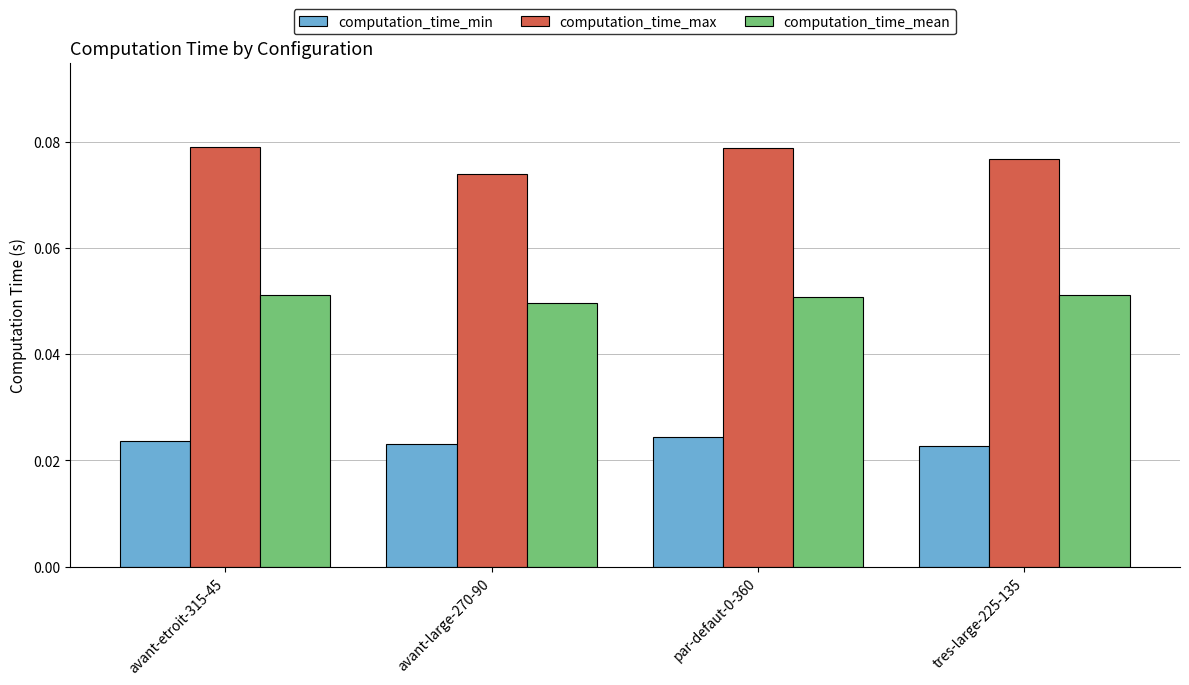

Which series changed the most between avant-large-270-90 and par-defaut-0-360?

computation_time_max